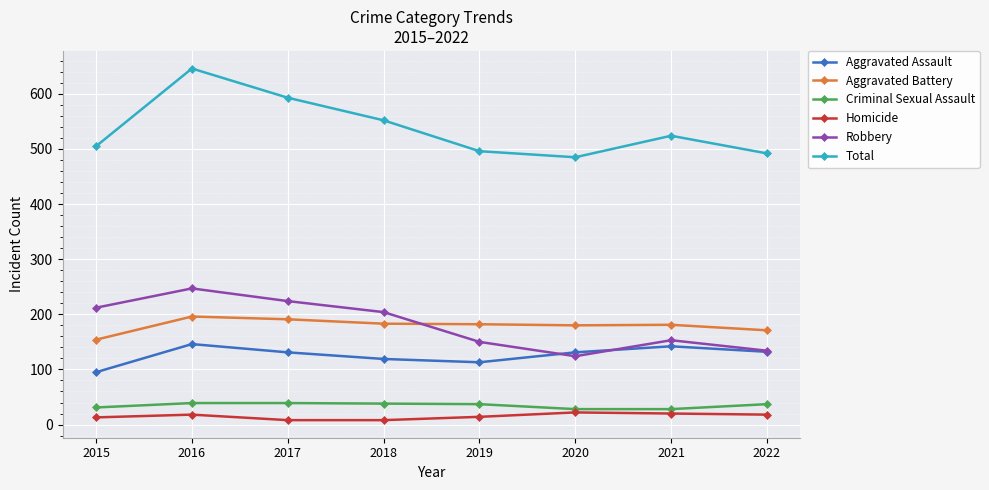

What is the spread (max minus min) of values at 2016?

628